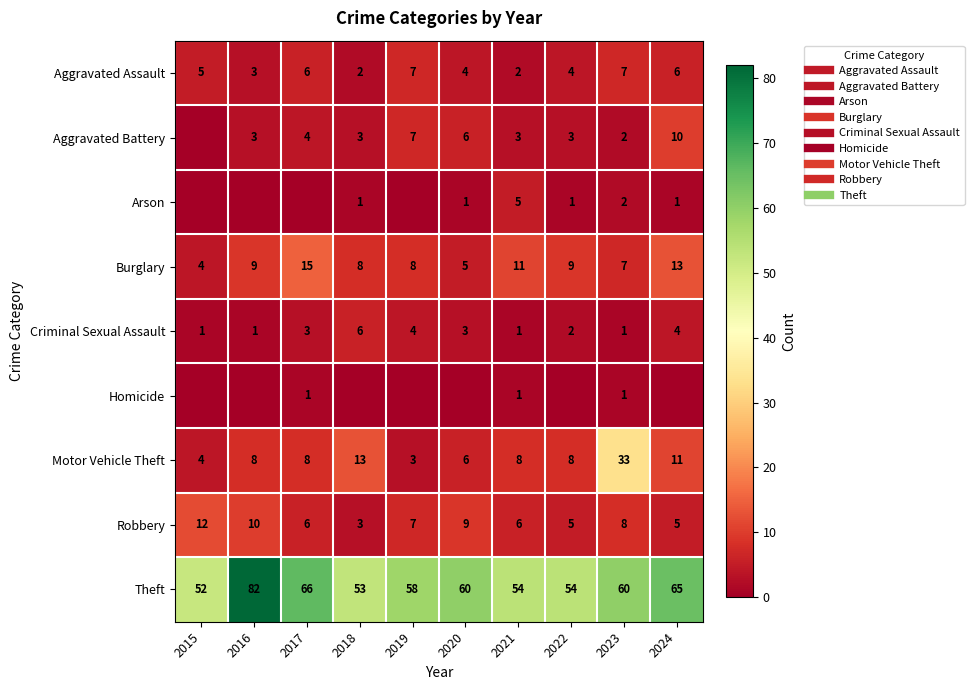

What is the difference between the second highest and second lowest values in the Homicide series?

1